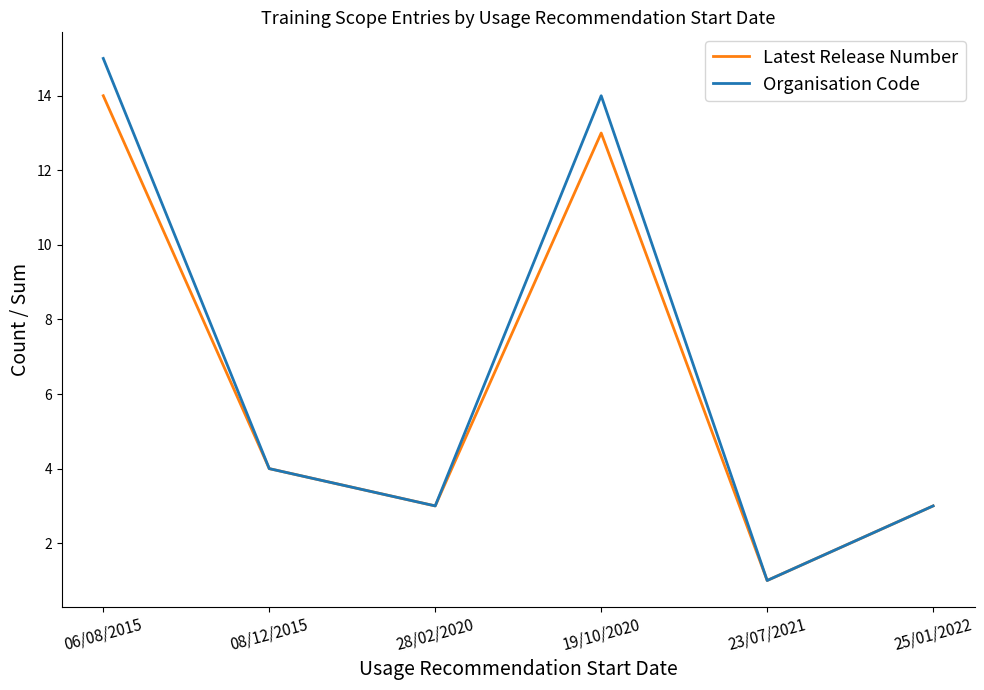

Is it true that Organisation Code equals 4 at 08/12/2015?

True